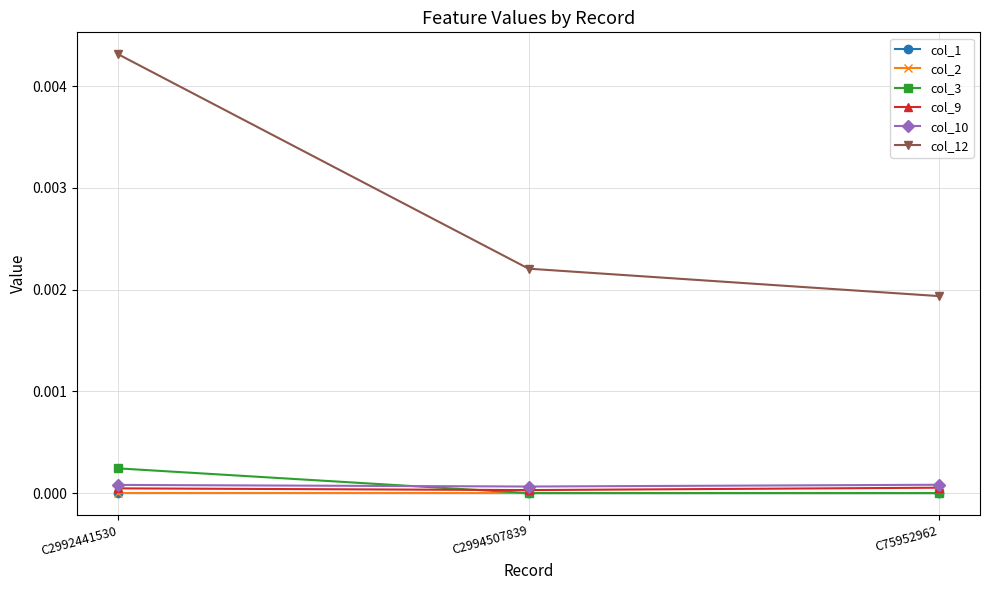

The col_9 series shows 0.0 at C2994507839. True or false?

True